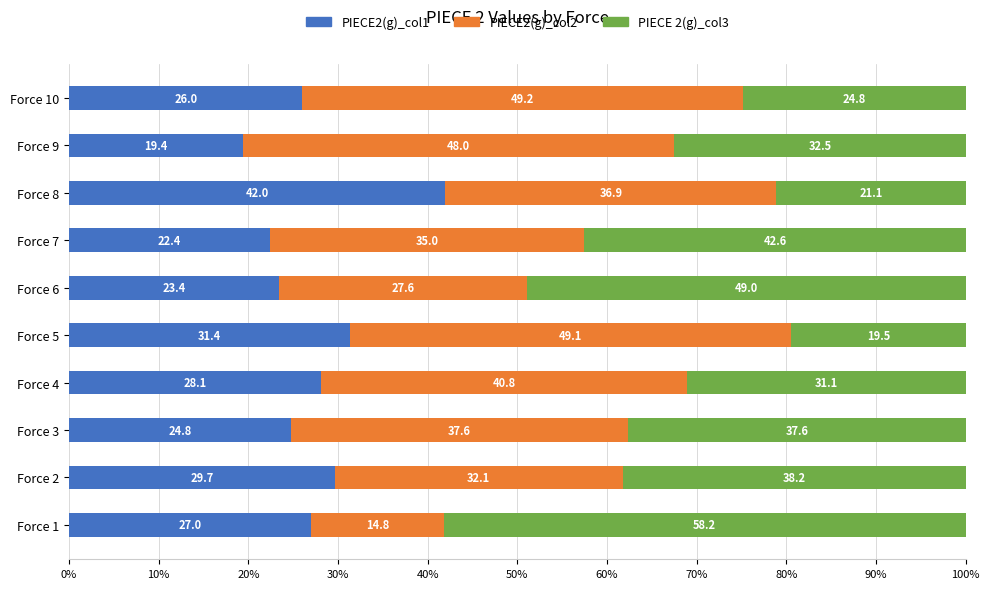

What value does the PIECE2(g)_col1 series have at Force 9?

19.4